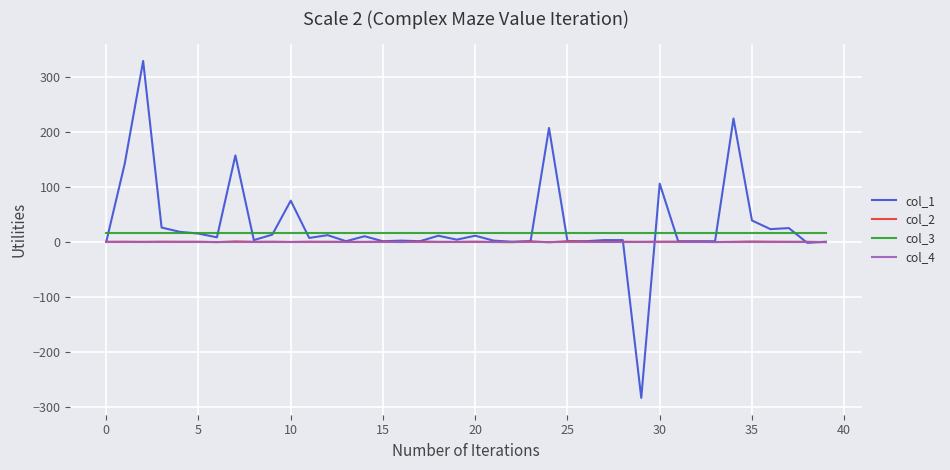

True or false: col_3 and col_2 cross at least once.

False